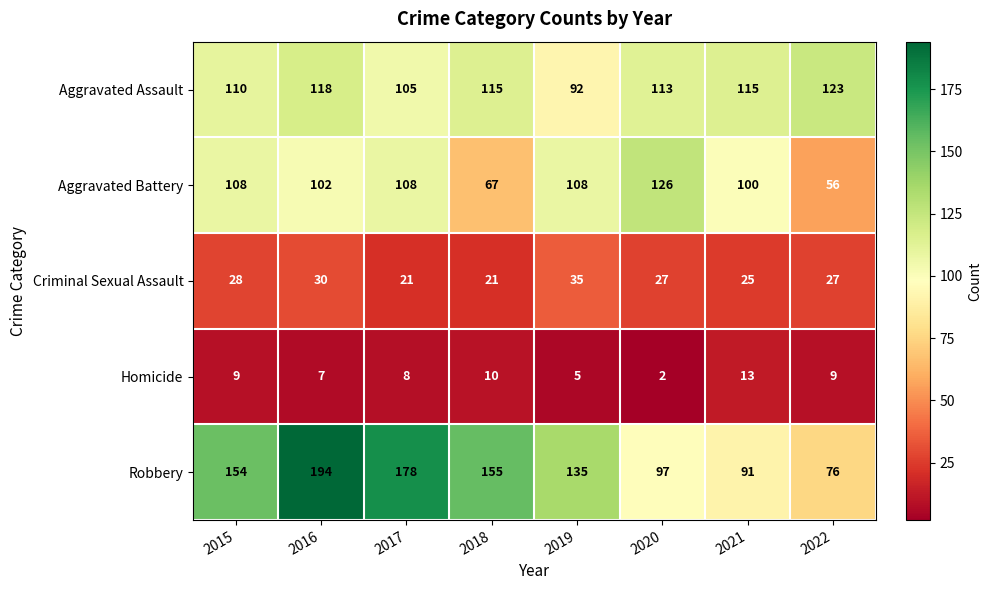

Which series has the widest spread of values?

Robbery